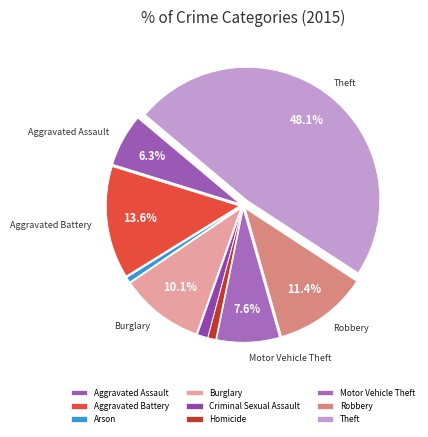

How many segments does this pie chart have?

9